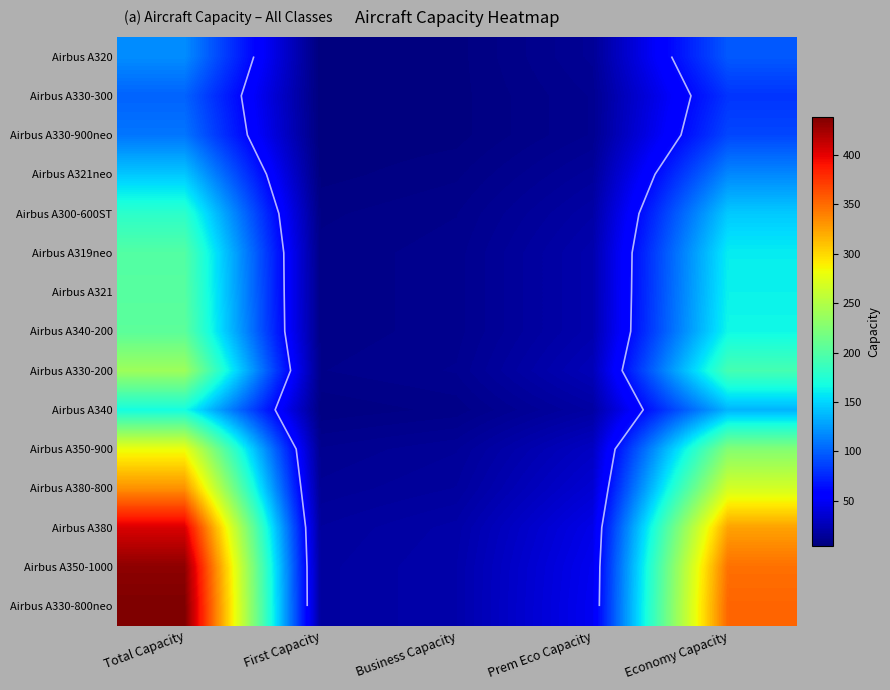

True or false: Airbus A330-200 has a value of 394 at Total Capacity.

False